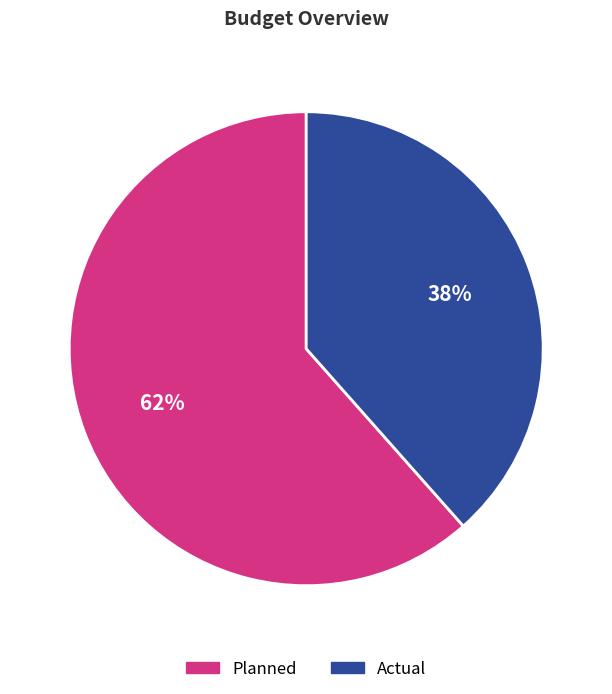

Do Actual and Planned together represent more than half of the pie?

Yes